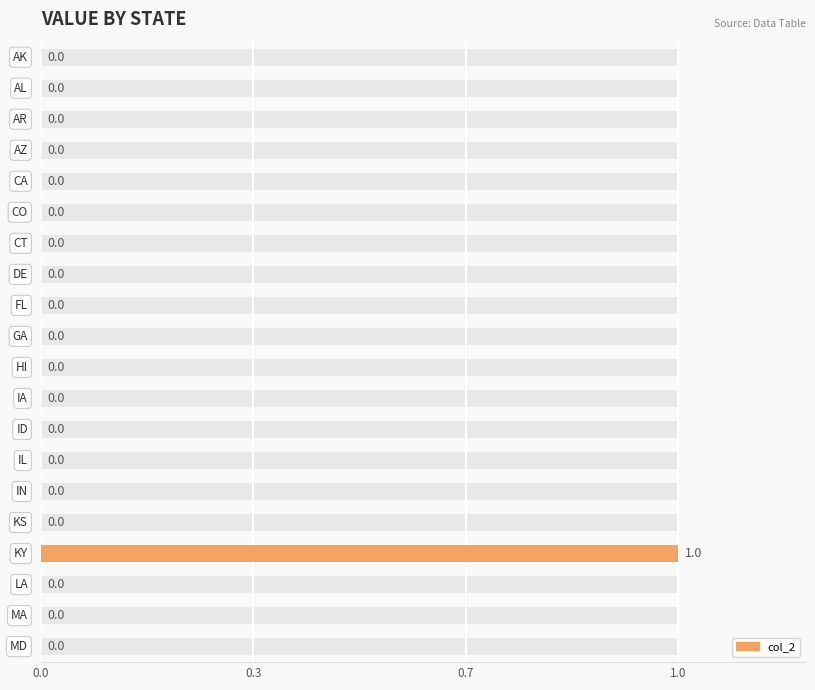

At which category does the chart reach its peak across all series?

16